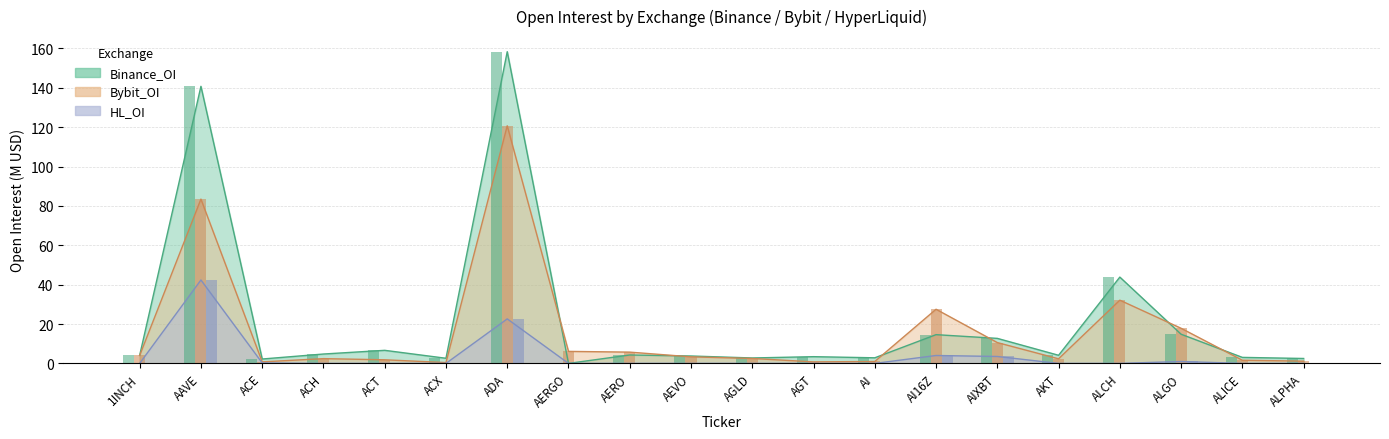

What is the difference between the Bybit_OI values at ACT and AEVO?

1.5